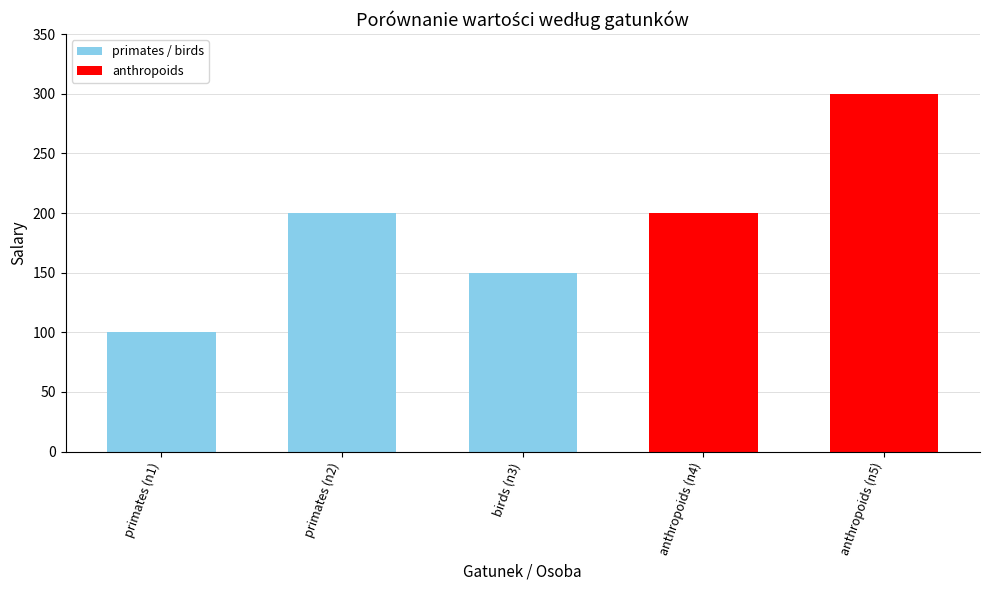

What position from the right is birds (n3)?

3